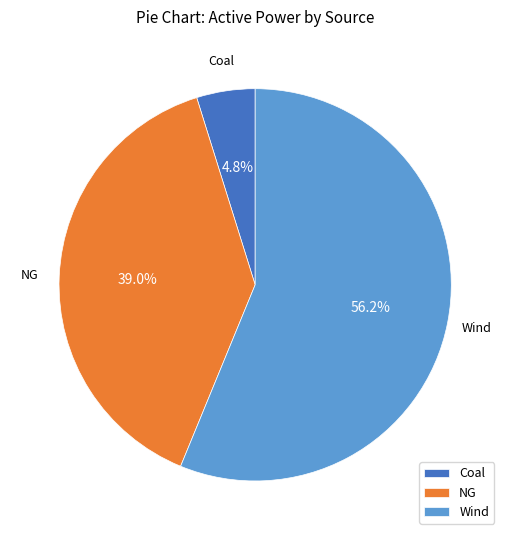

What portion of the pie excludes Coal?

95.2%